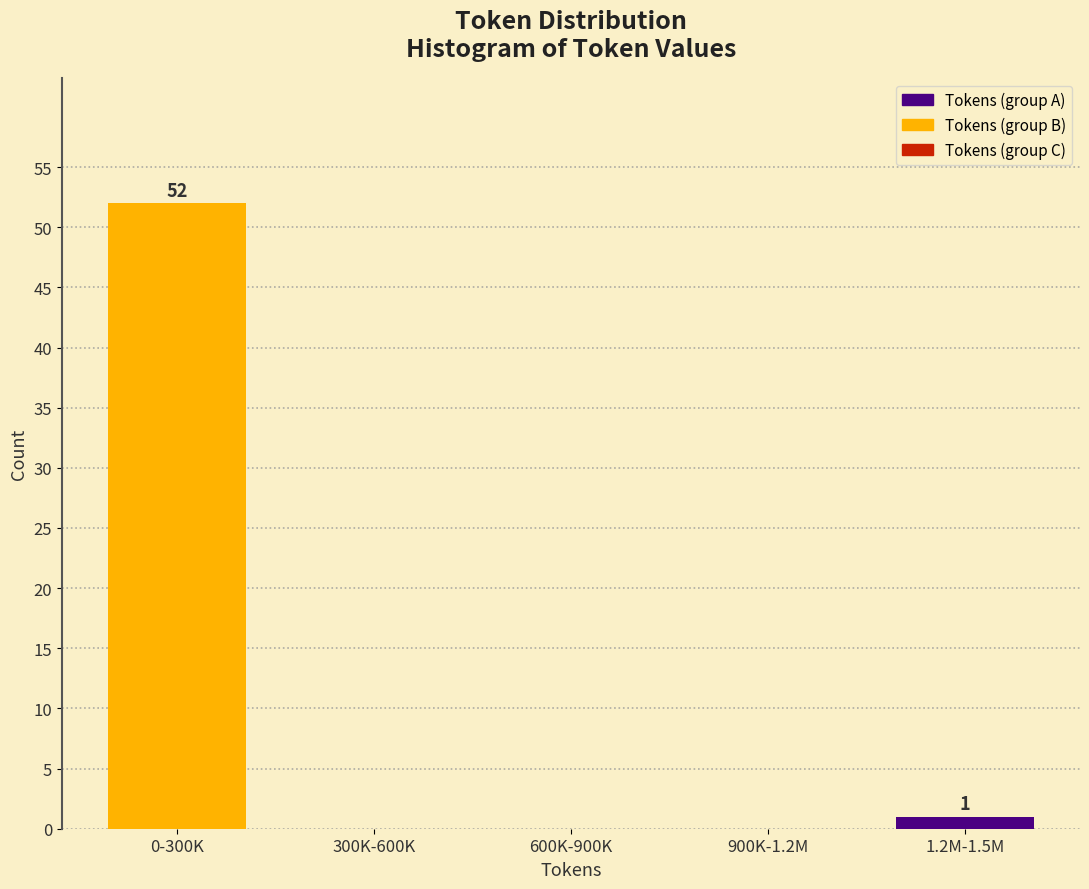

Reading right to left, transcribe all the data shown in this chart.

1.2M-1.5M=1	900K-1.2M=0	600K-900K=0	300K-600K=0	0-300K=52